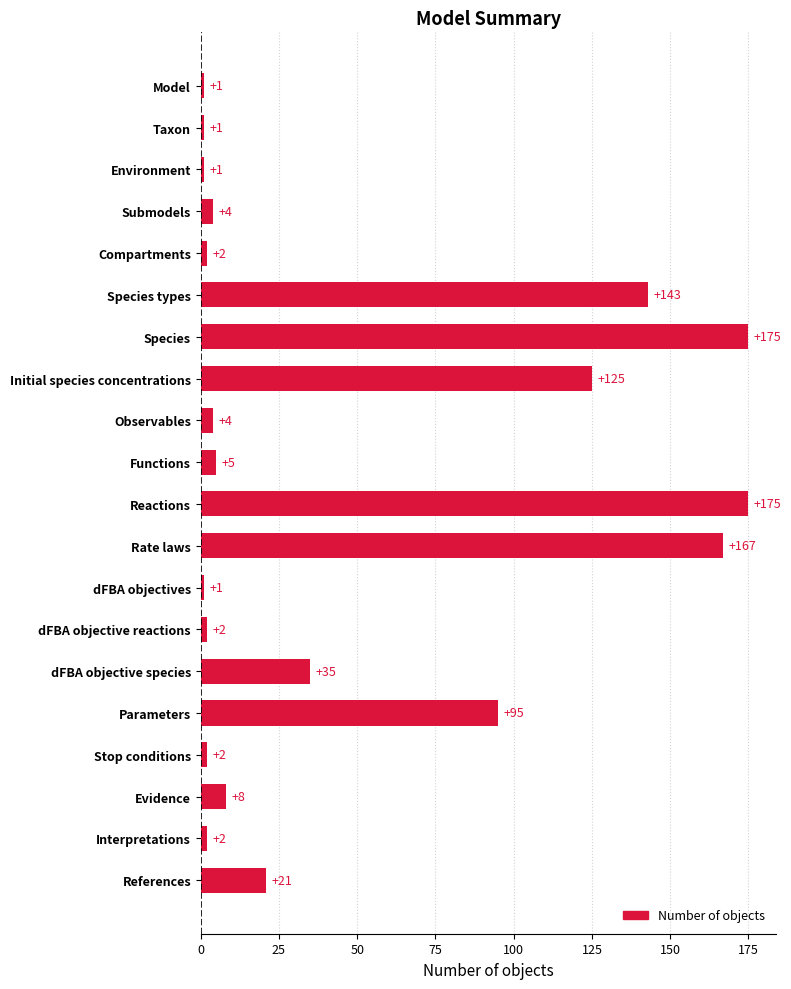

Read the value at dFBA objective species.

35